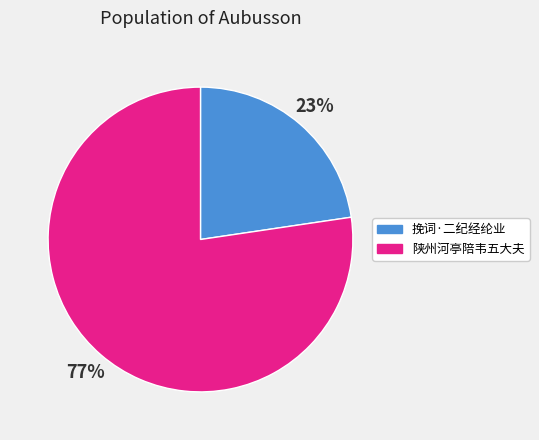

To the nearest percent, what is the average slice percentage?

50%